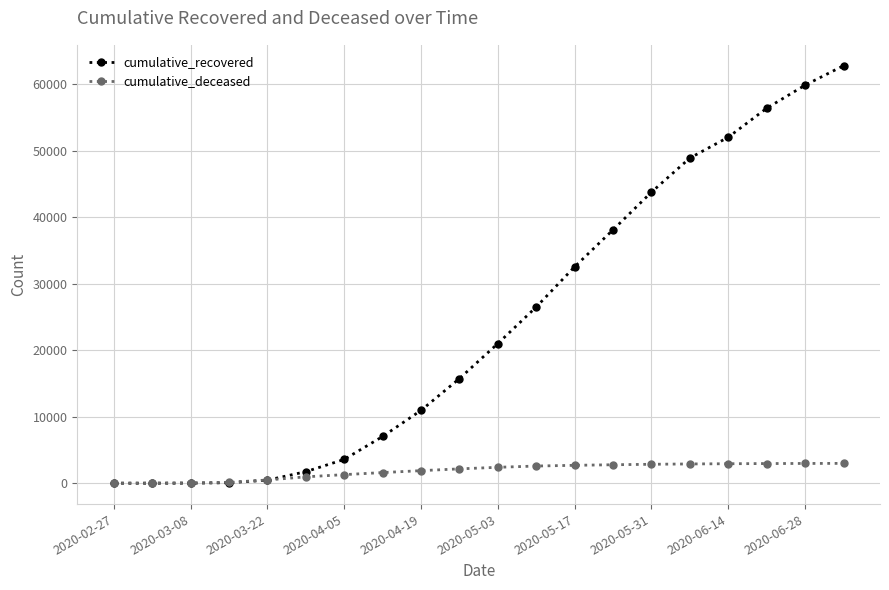

List the series in order of their overall mean, lowest first.

cumulative_deceased, cumulative_recovered